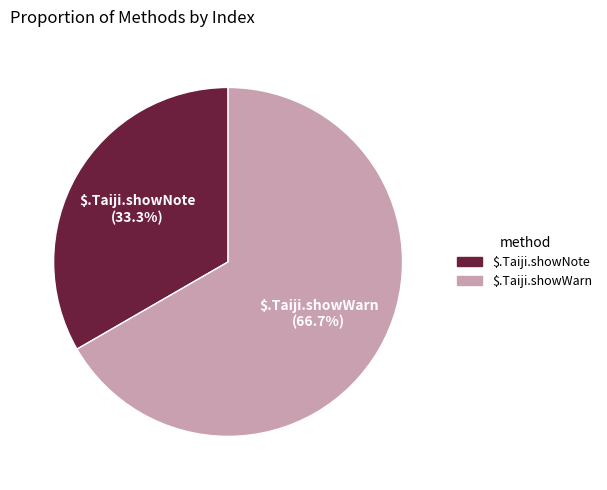

To the nearest percent, what is the combined percentage of $.Taiji.showWarn and $.Taiji.showNote?

100%